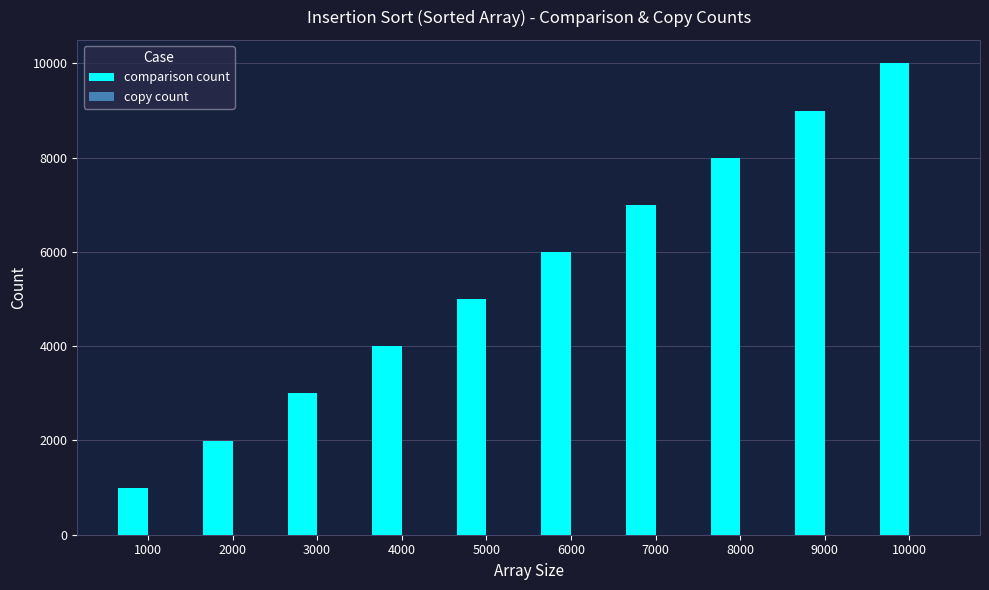

Is it true that the value at 2000 is 1999?

True